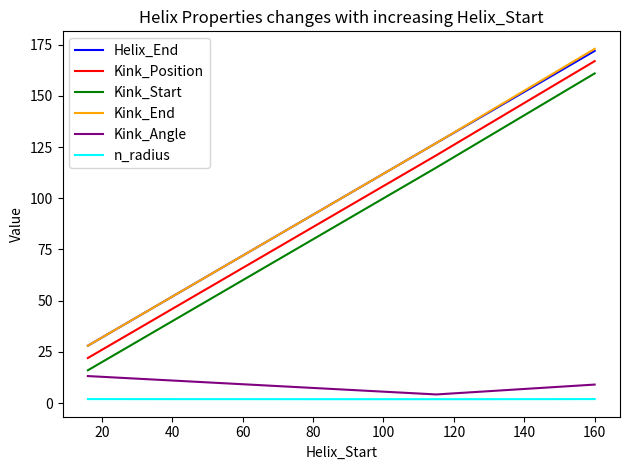

What is the lowest value of the Helix_End series?

28.0